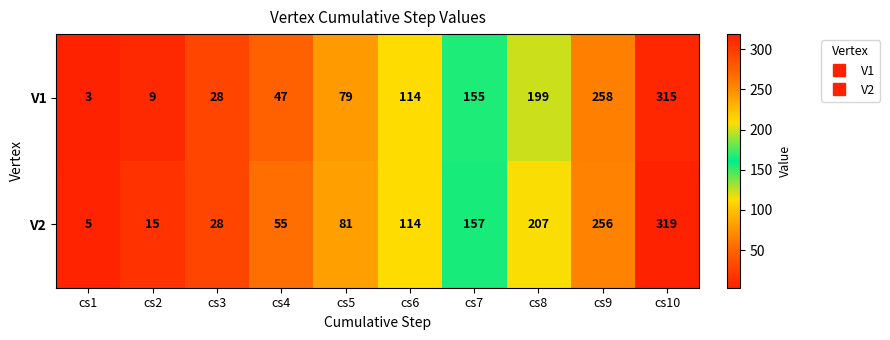

What is the approximate value of V1 at cs10, to the nearest 50?

300